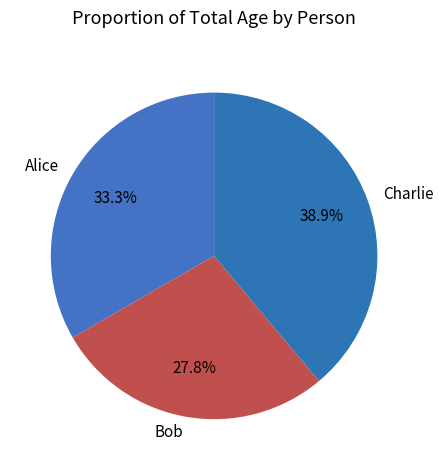

What is the largest slice in the pie chart?

Charlie